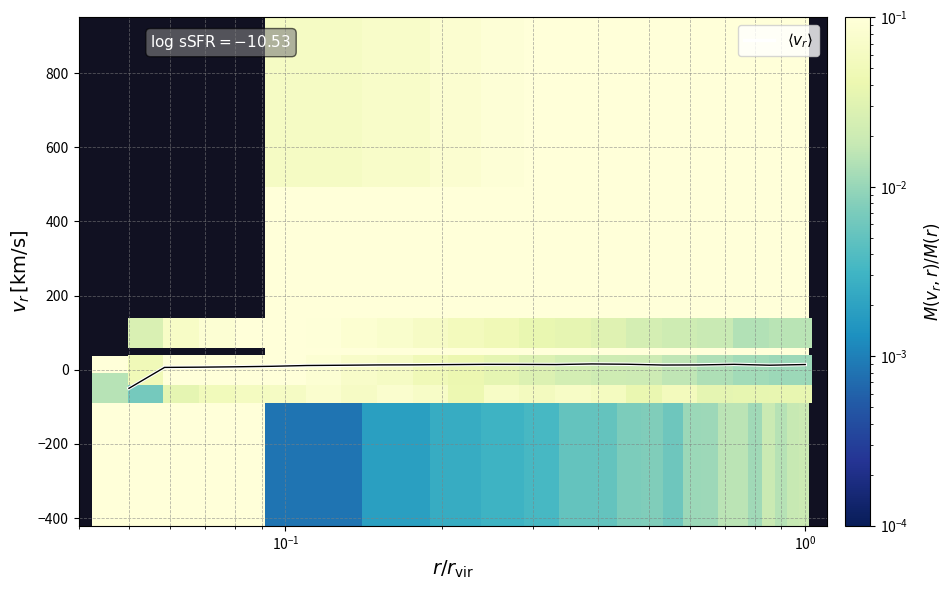

Count the number of categories in the chart.

20